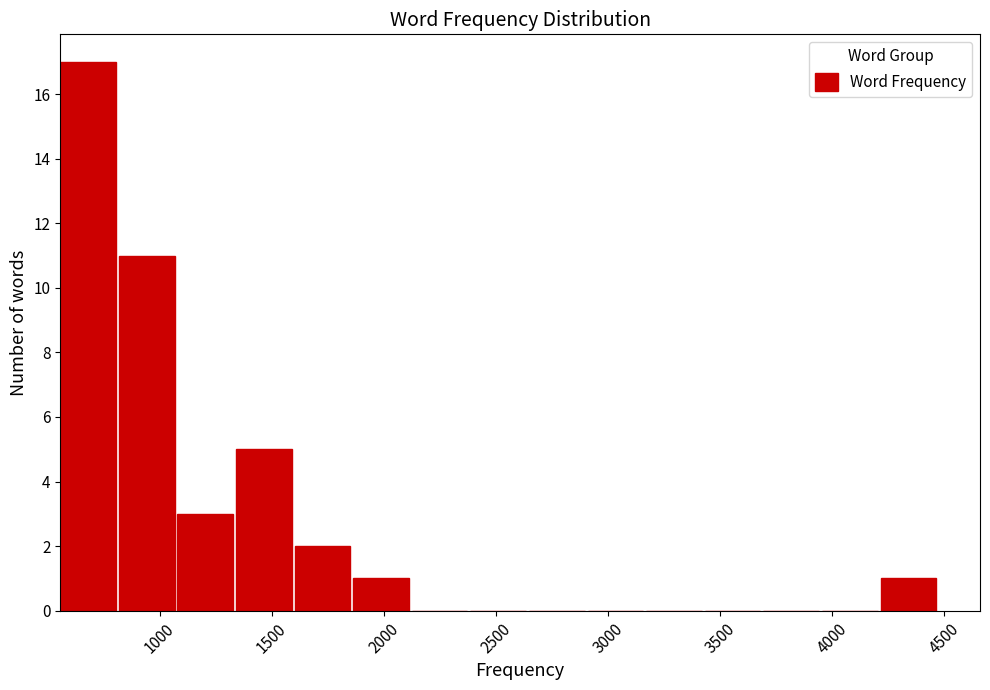

Reading left to right, transcribe this chart: for each bar, give the range it covers on the x-axis and its height. Neither the bar edges nor the heights are printed on the chart, so give them approximately, as read against the axes.

550 to 800: 17
800 to 1100: 11
1100 to 1350: 3
1350 to 1600: 5
1600 to 1850: 2
1850 to 2150: 1
2150 to 2400: 0
2400 to 2650: 0
2650 to 2900: 0
2900 to 3150: 0
3150 to 3450: 0
3450 to 3700: 0
3700 to 3950: 0
3950 to 4200: 0
4200 to 4500: 1